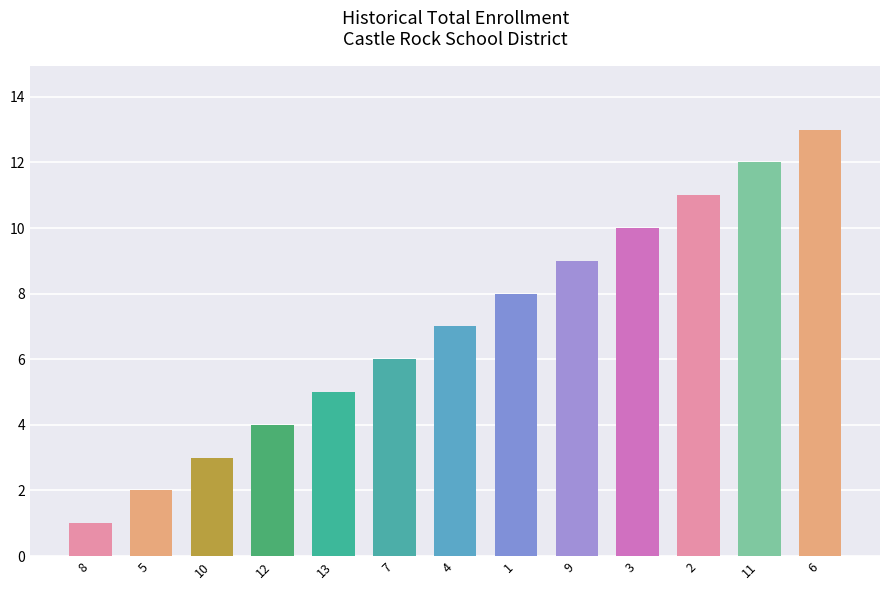

What is the ratio of the value at 11 to the value at 12?

3.0